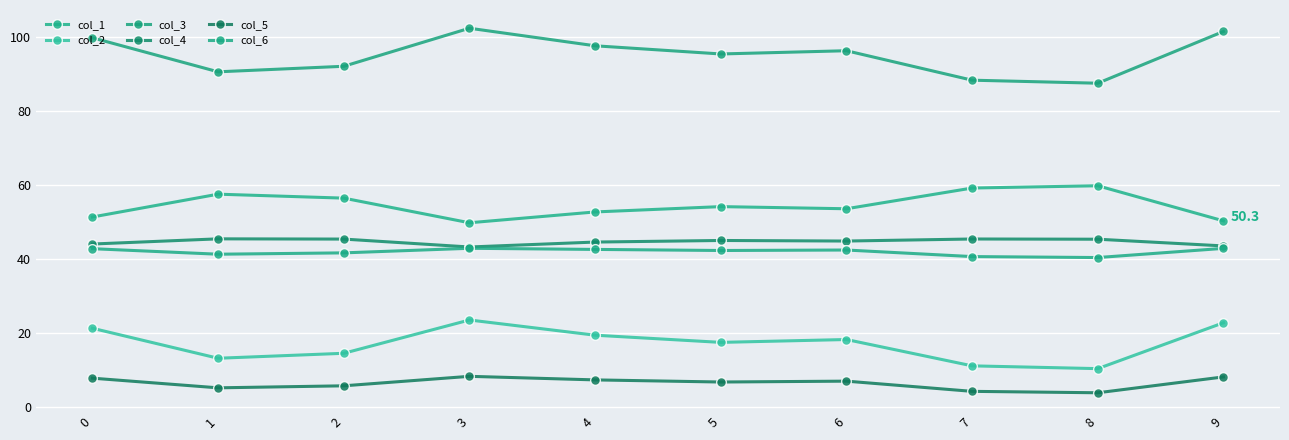

At which label is col_3 closest to 94?

5